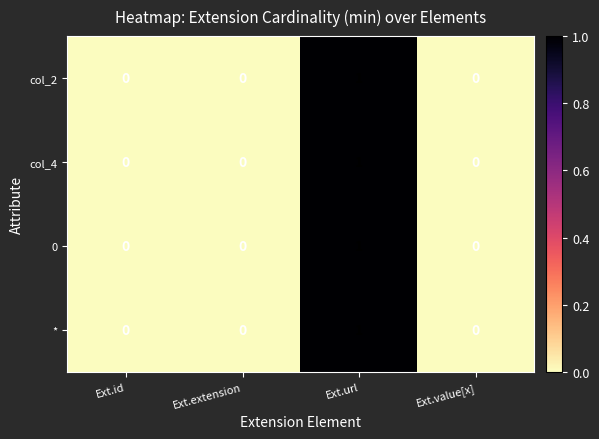

The value of col_2 at Ext.url is 1. True or false?

True